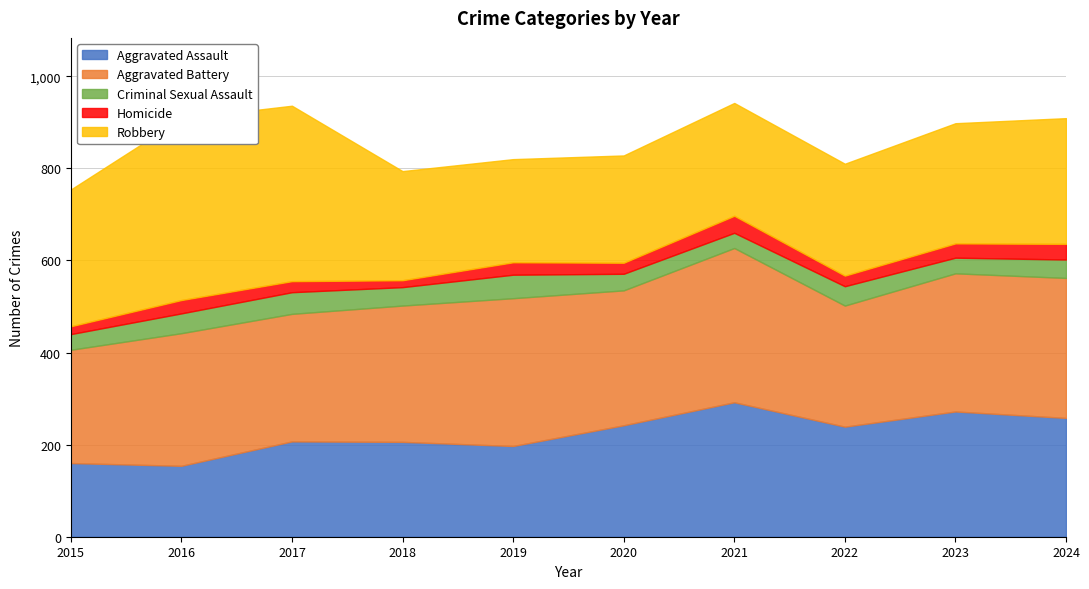

Reading right to left, extract all data points from this chart.

Aggravated Assault: 258	272	239	292	242	197	206	207	154	160
Aggravated Battery: 304	300	263	335	293	321	296	277	288	246
Criminal Sexual Assault: 40	34	42	33	36	51	40	47	43	34
Homicide: 34	31	23	37	24	27	15	24	29	17
Robbery: 273	261	243	245	233	224	237	381	394	297